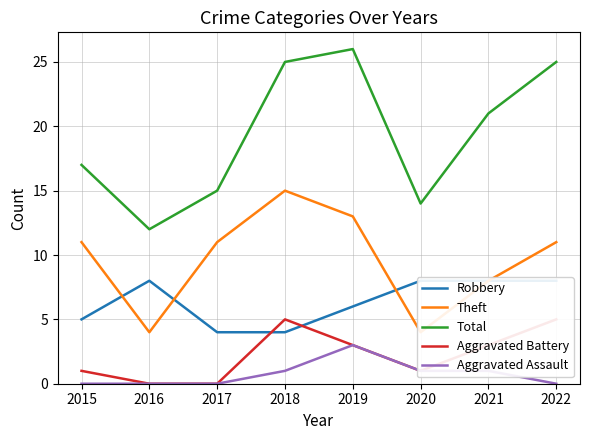

True or false: Total and Robbery cross at least once.

False